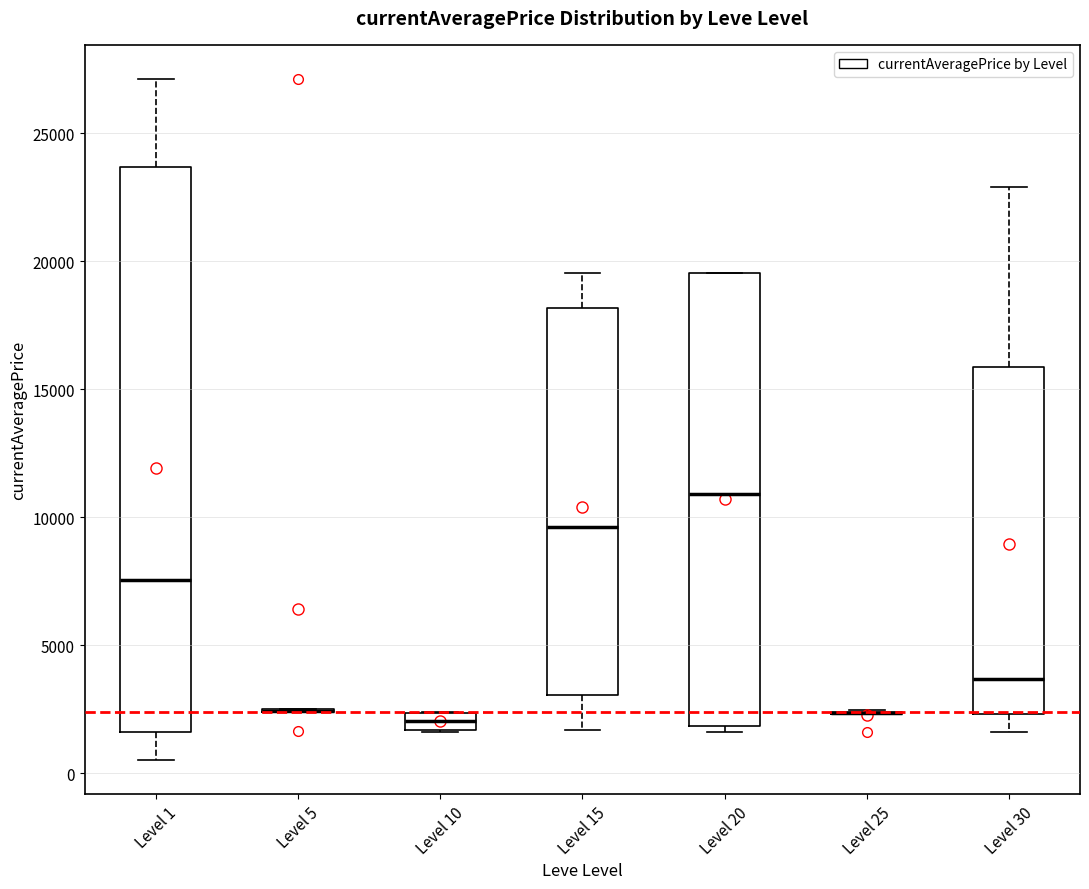

Which box is the tallest, from its lower edge to its upper edge?

Level 1